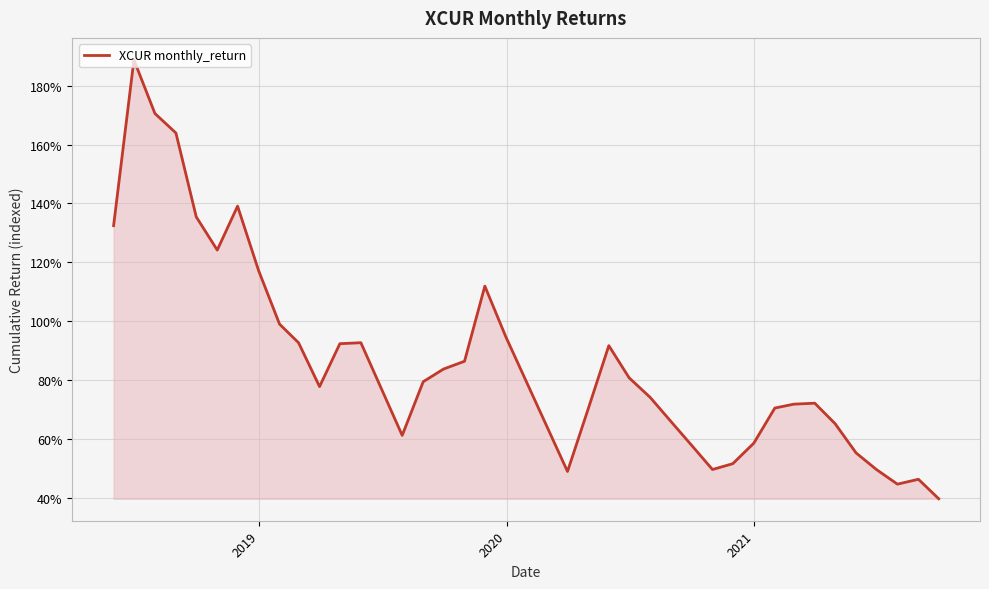

Is this an area chart (filled region under the line)?

Yes